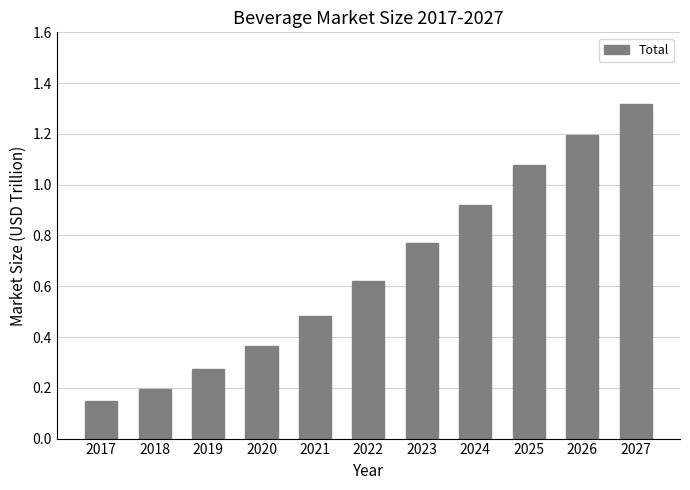

Which has a higher value, 2019 or 2020?

2020